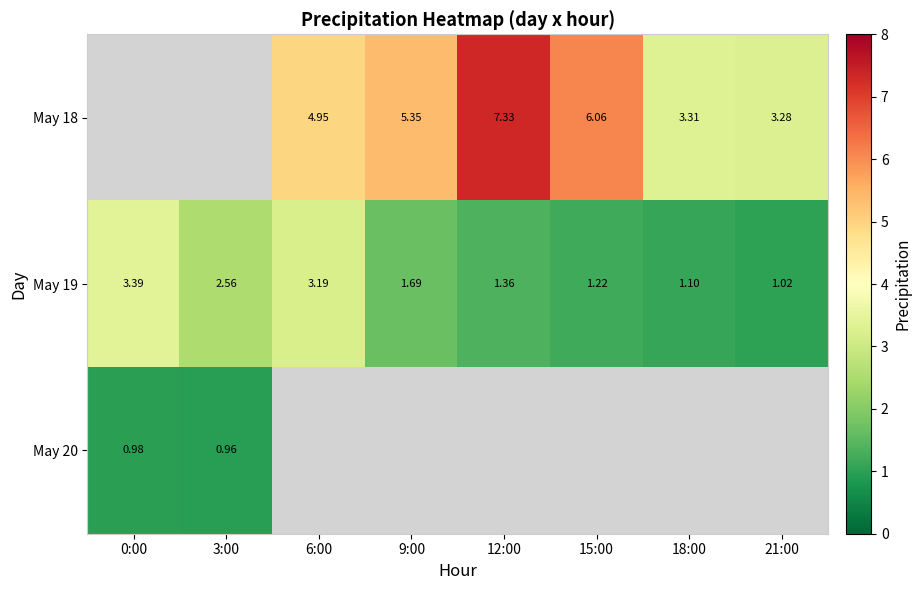

Is the value of May 19 at 6:00 greater than the value of May 18 at 15:00?

No